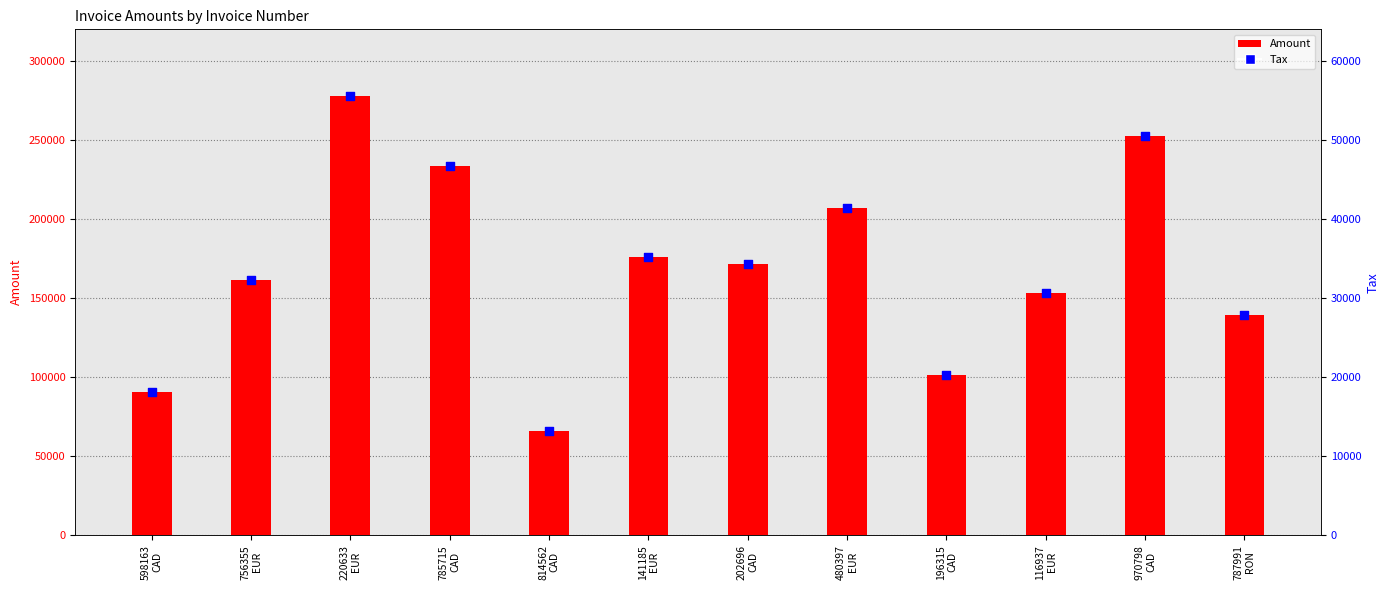

Is the value of Amount at 598163
CAD greater than the value of Tax at 787991
RON?

Yes